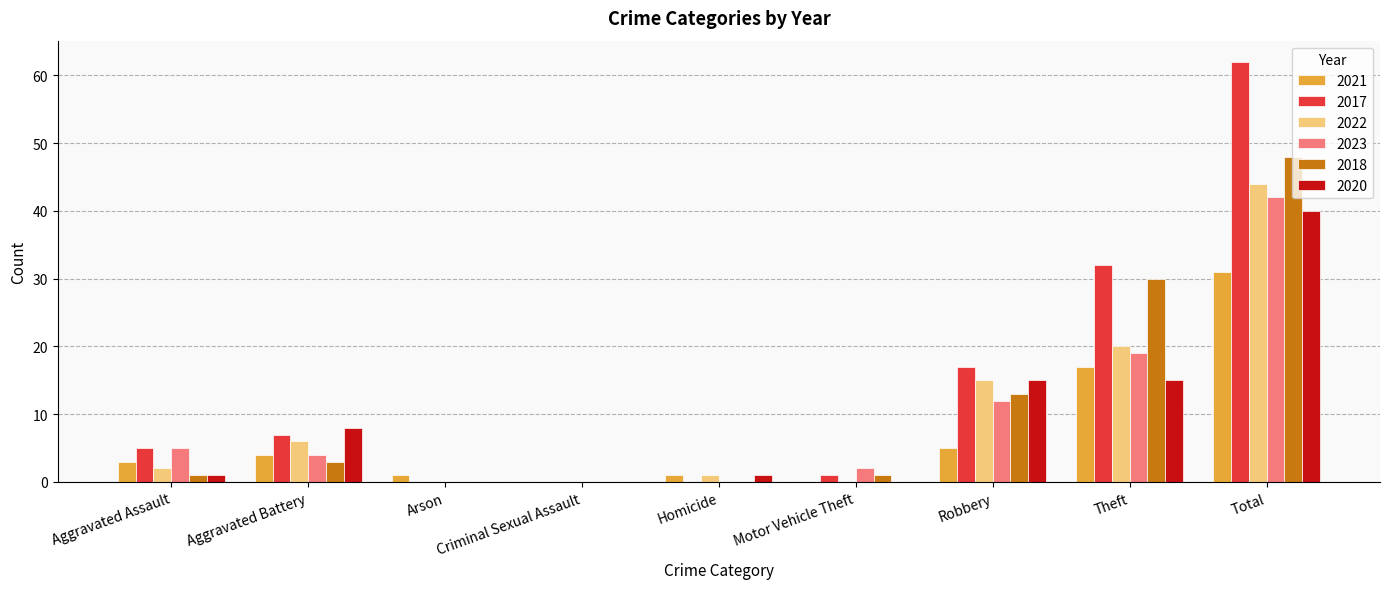

Is it true that 2021 equals 7 at Robbery?

False